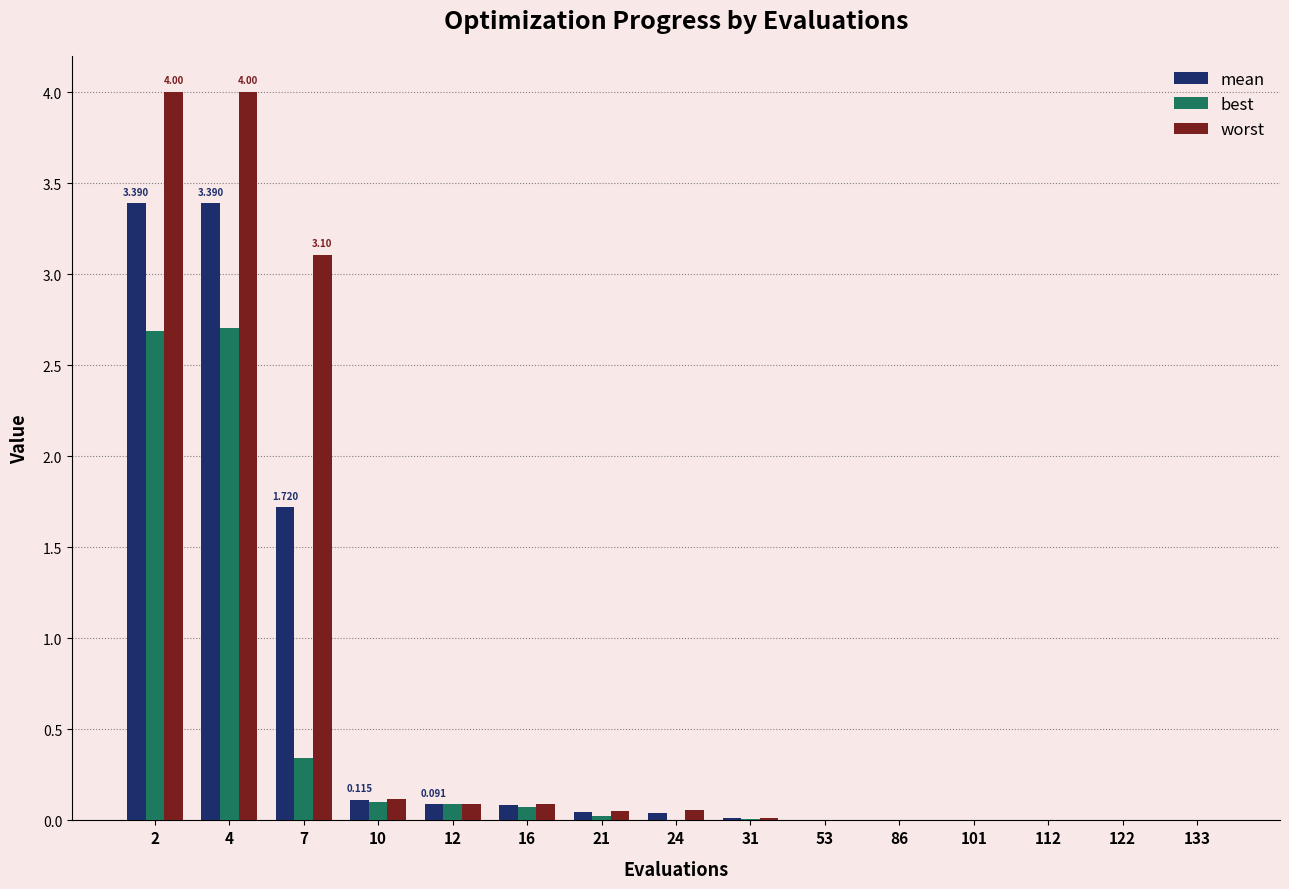

Between 4 and 53, which series saw the biggest shift?

worst